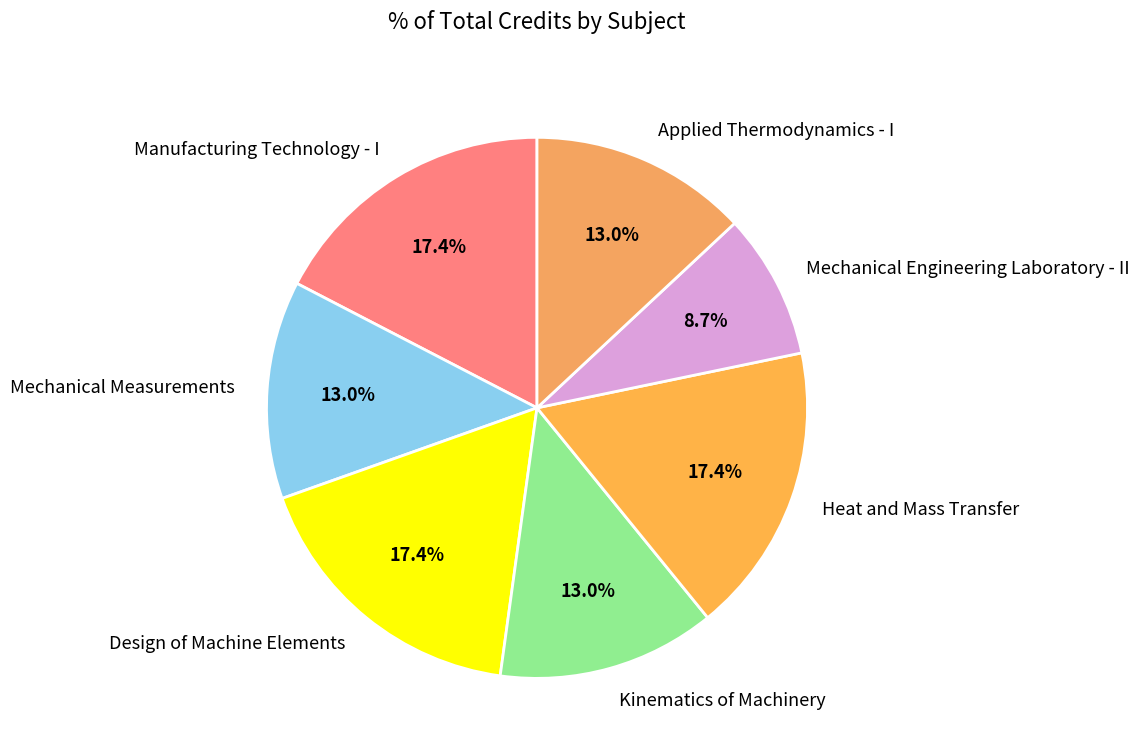

Count the number of slices in the pie.

7